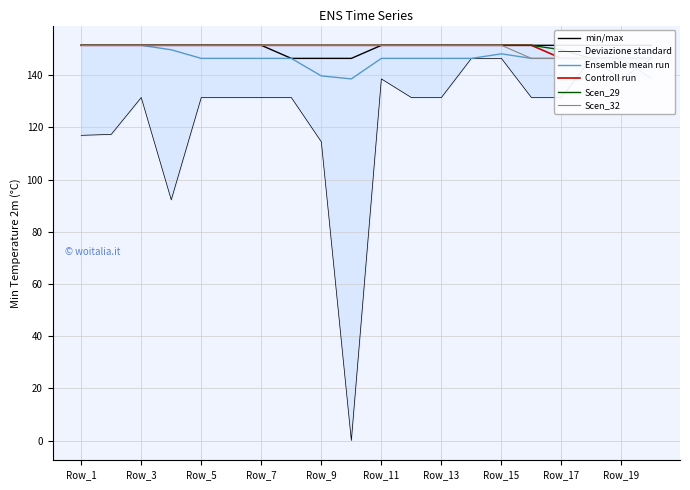

In Deviazione standard, how many points are higher than both neighbors (excluding endpoints)?

3